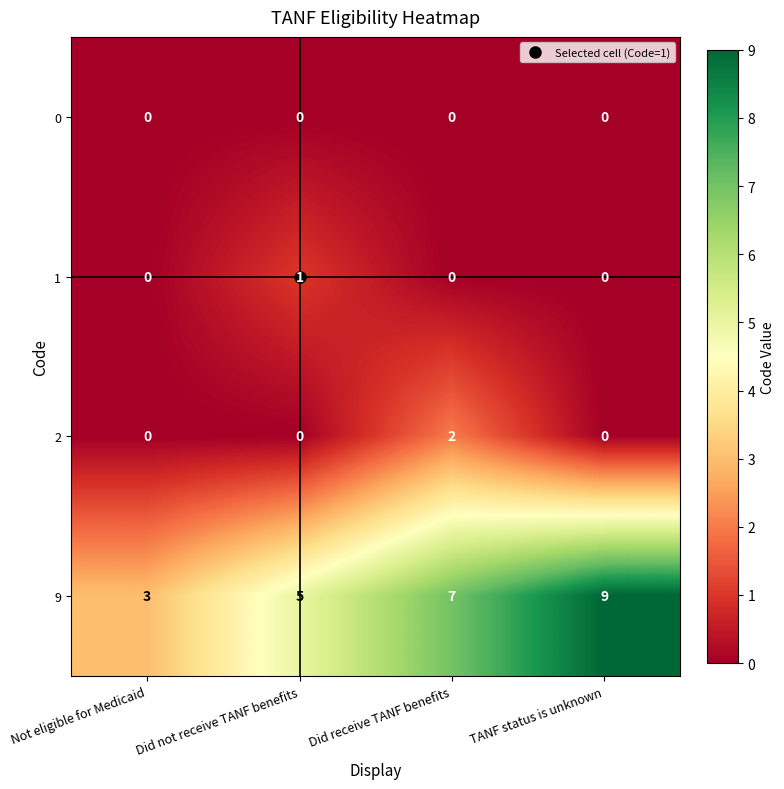

Count the number of data series in this chart.

4